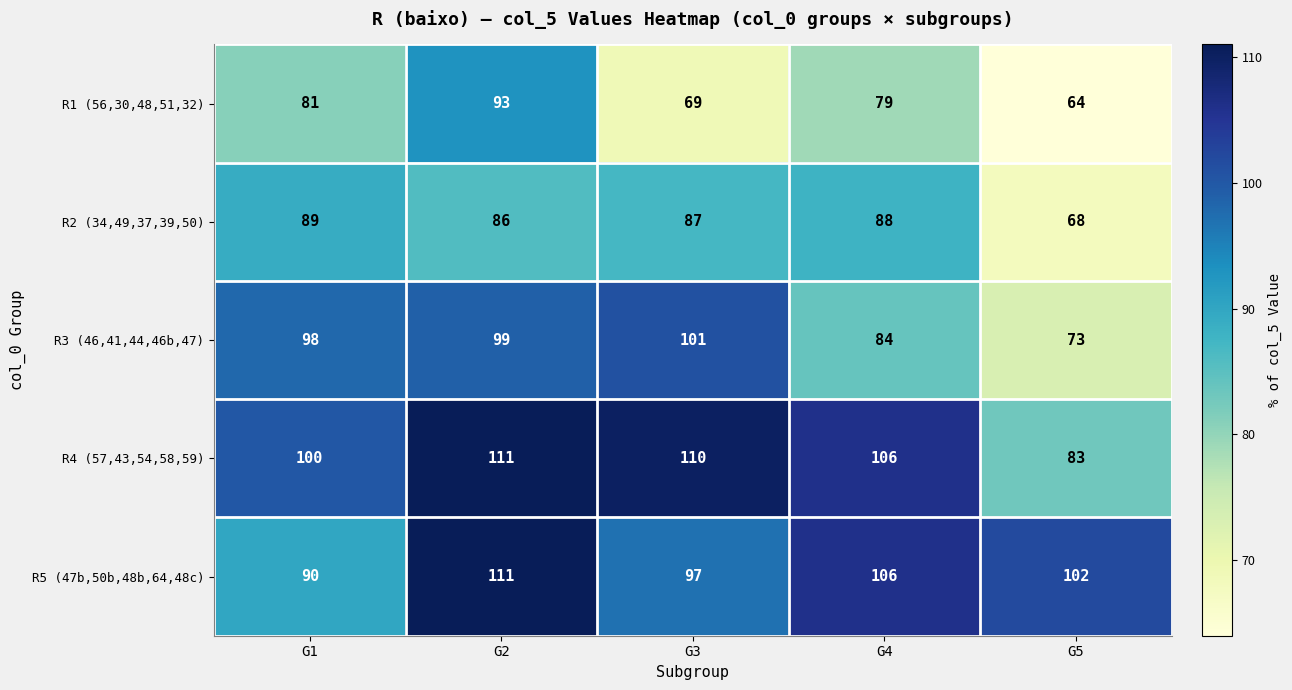

How many categories are shown in the chart?

5